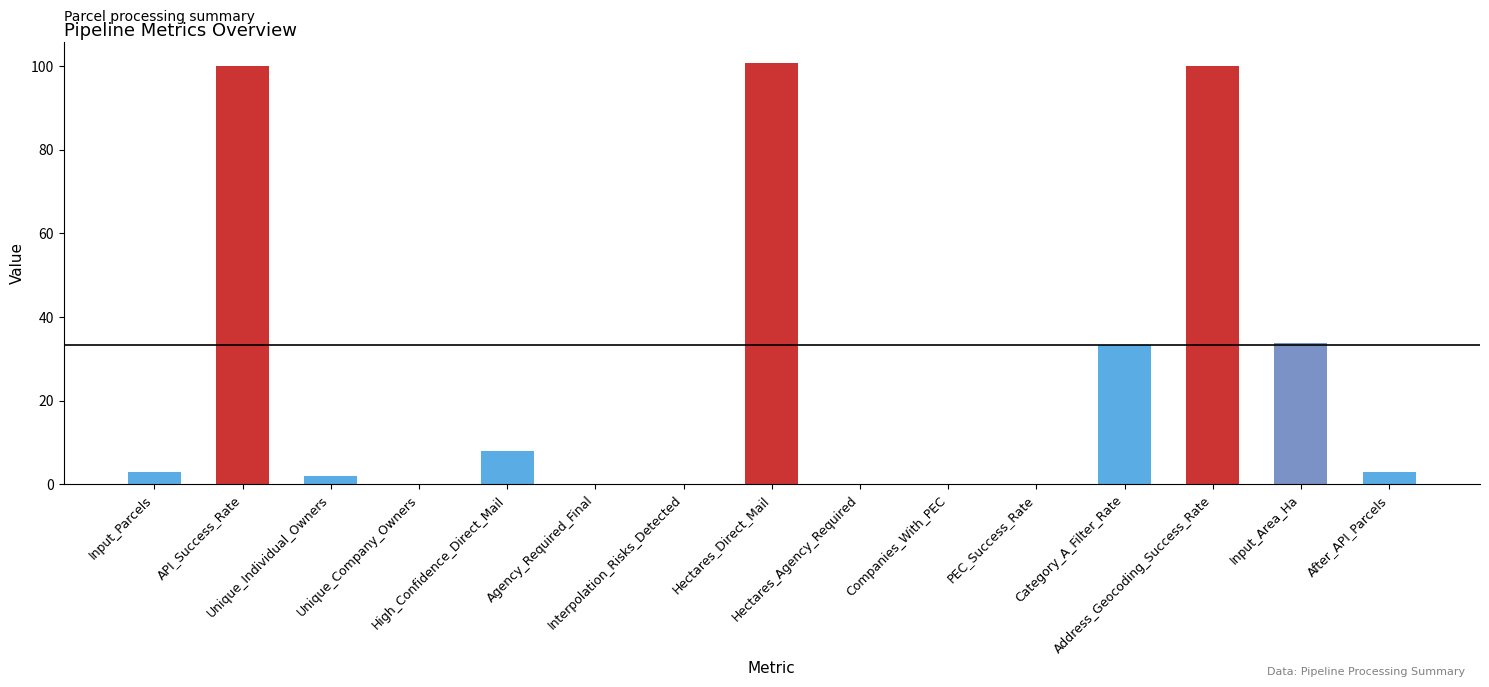

Between After_API_Parcels and Category_A_Filter_Rate, which is larger?

Category_A_Filter_Rate